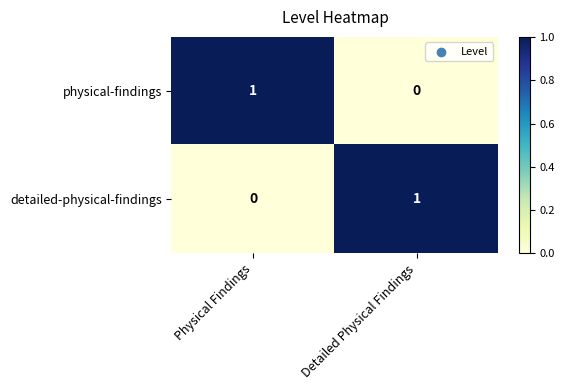

At which label is physical-findings closest to 0?

Detailed Physical Findings